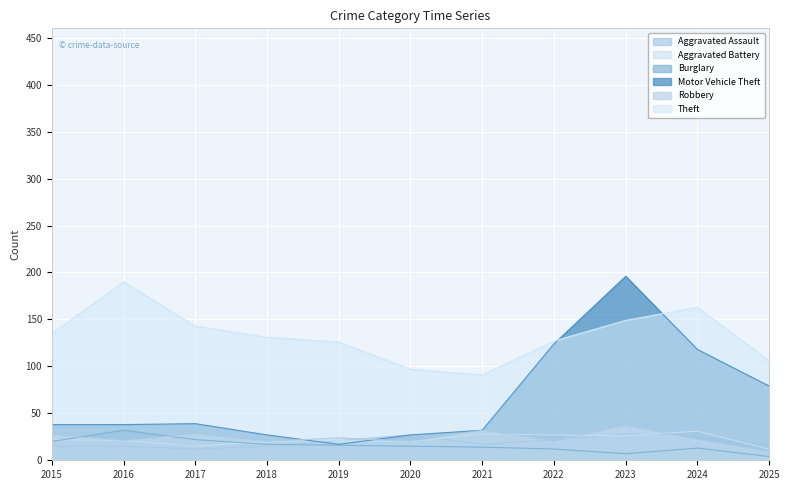

At which category does Burglary reach its first local valley?

2023